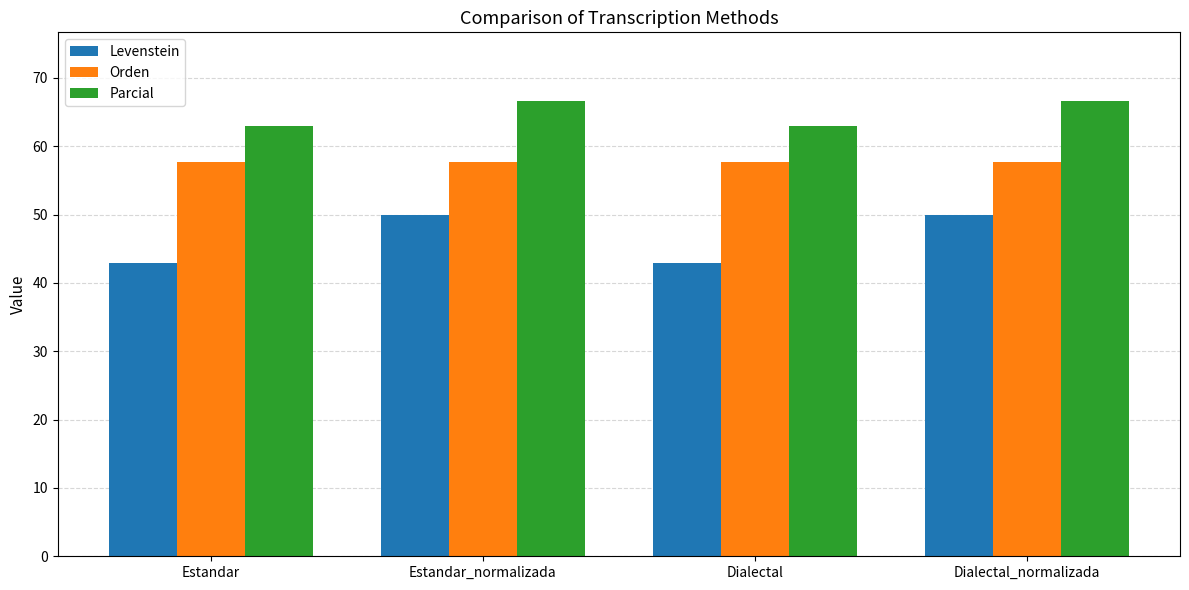

What is the label of the 2nd bar from the right?

Dialectal